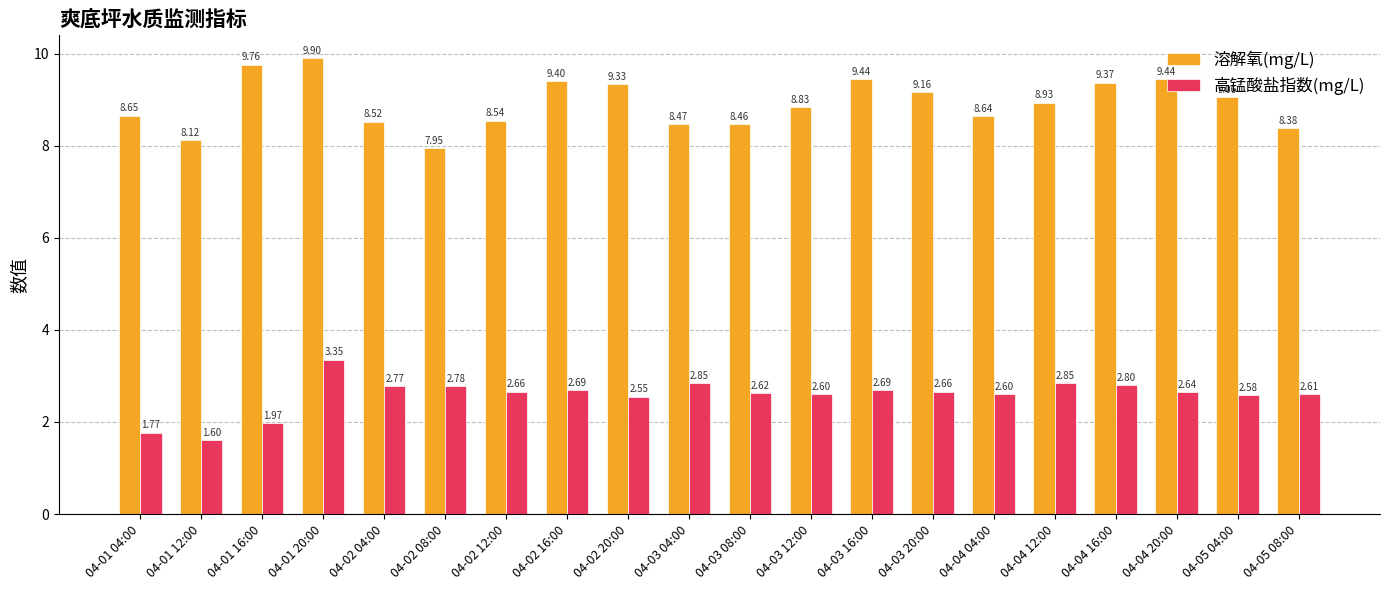

What is the minimum value shown in the chart?

1.6